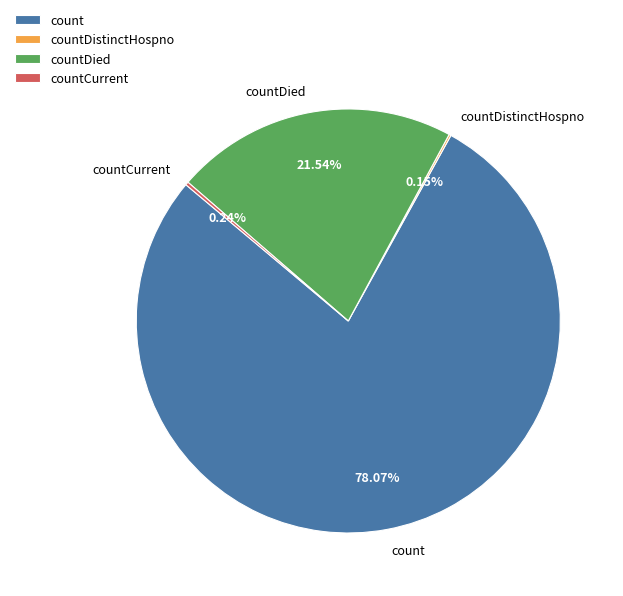

What is the majority slice?

count